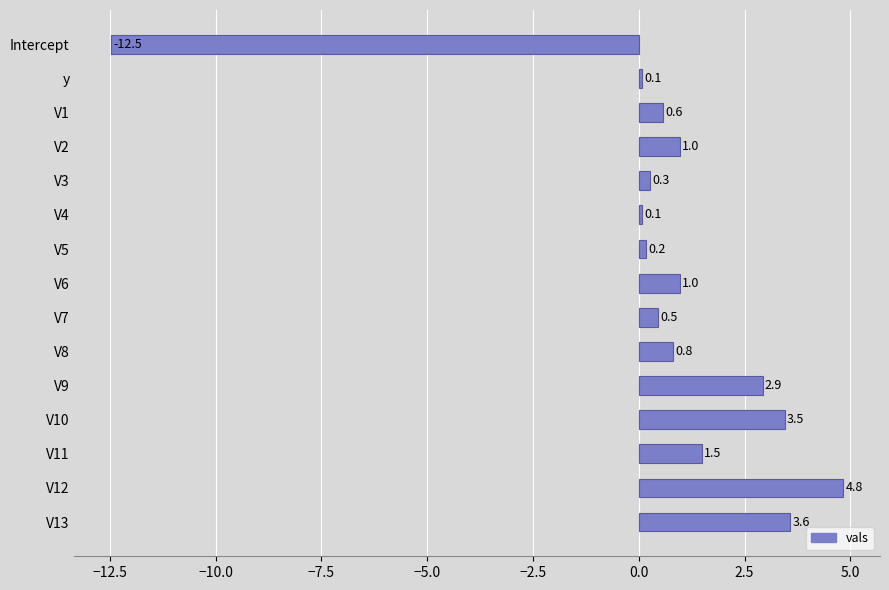

What is the smallest value displayed?

-12.5